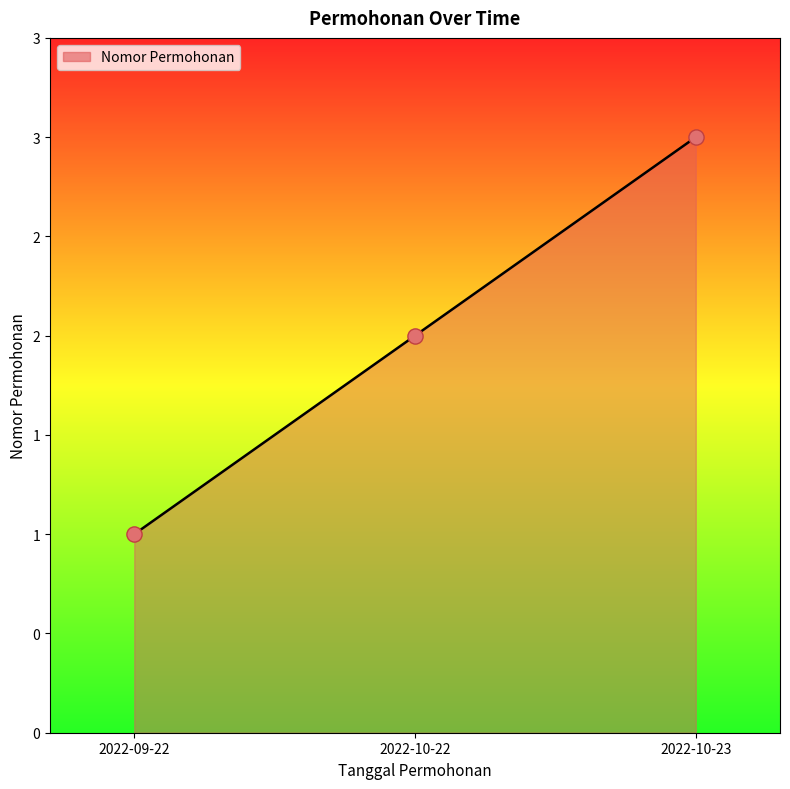

Between 2022-09-22 and 2022-10-22, which is larger?

2022-10-22